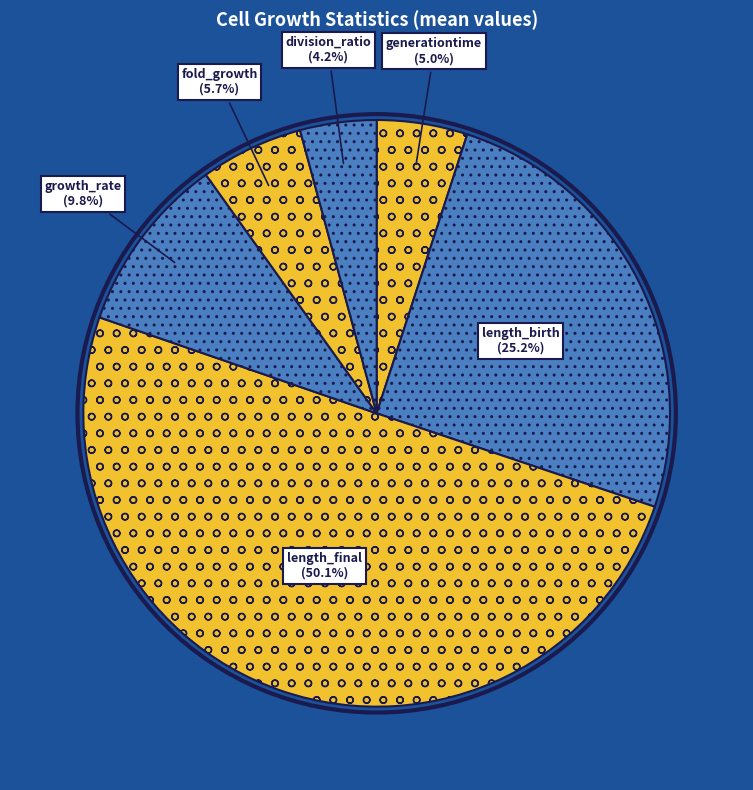

Do division_ratio and growth_rate together represent more than half of the pie?

No